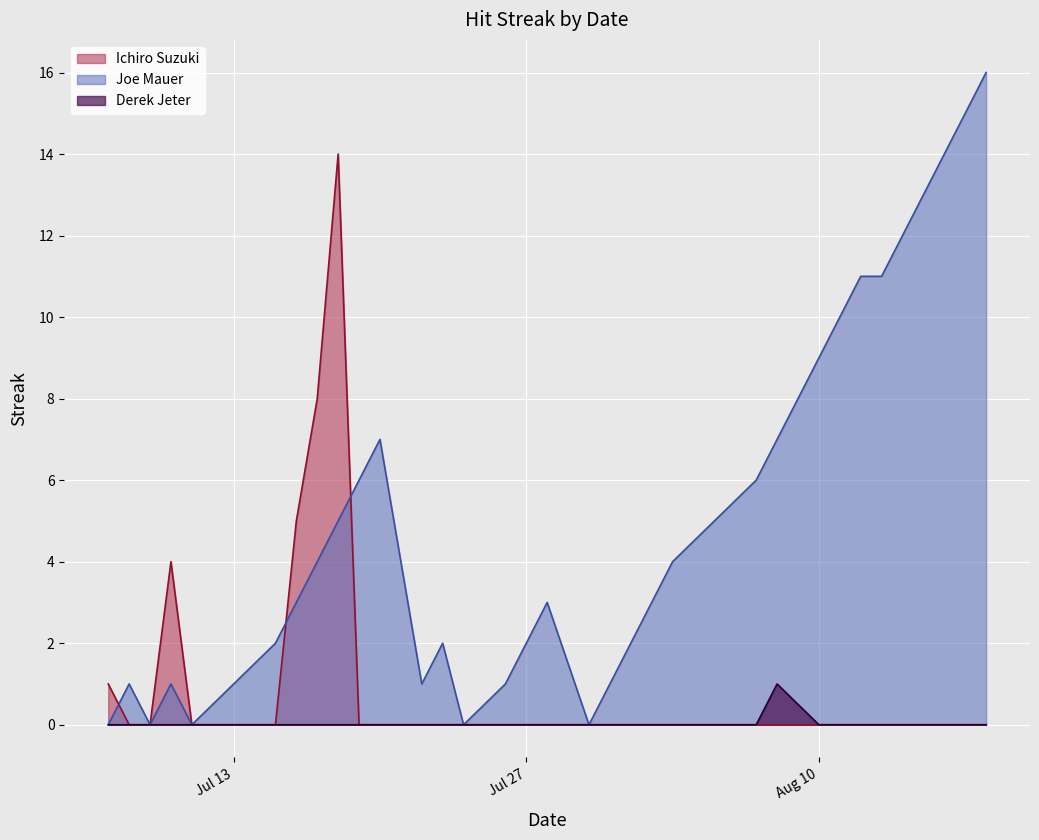

At how many categories does at least one series exceed 7?

10